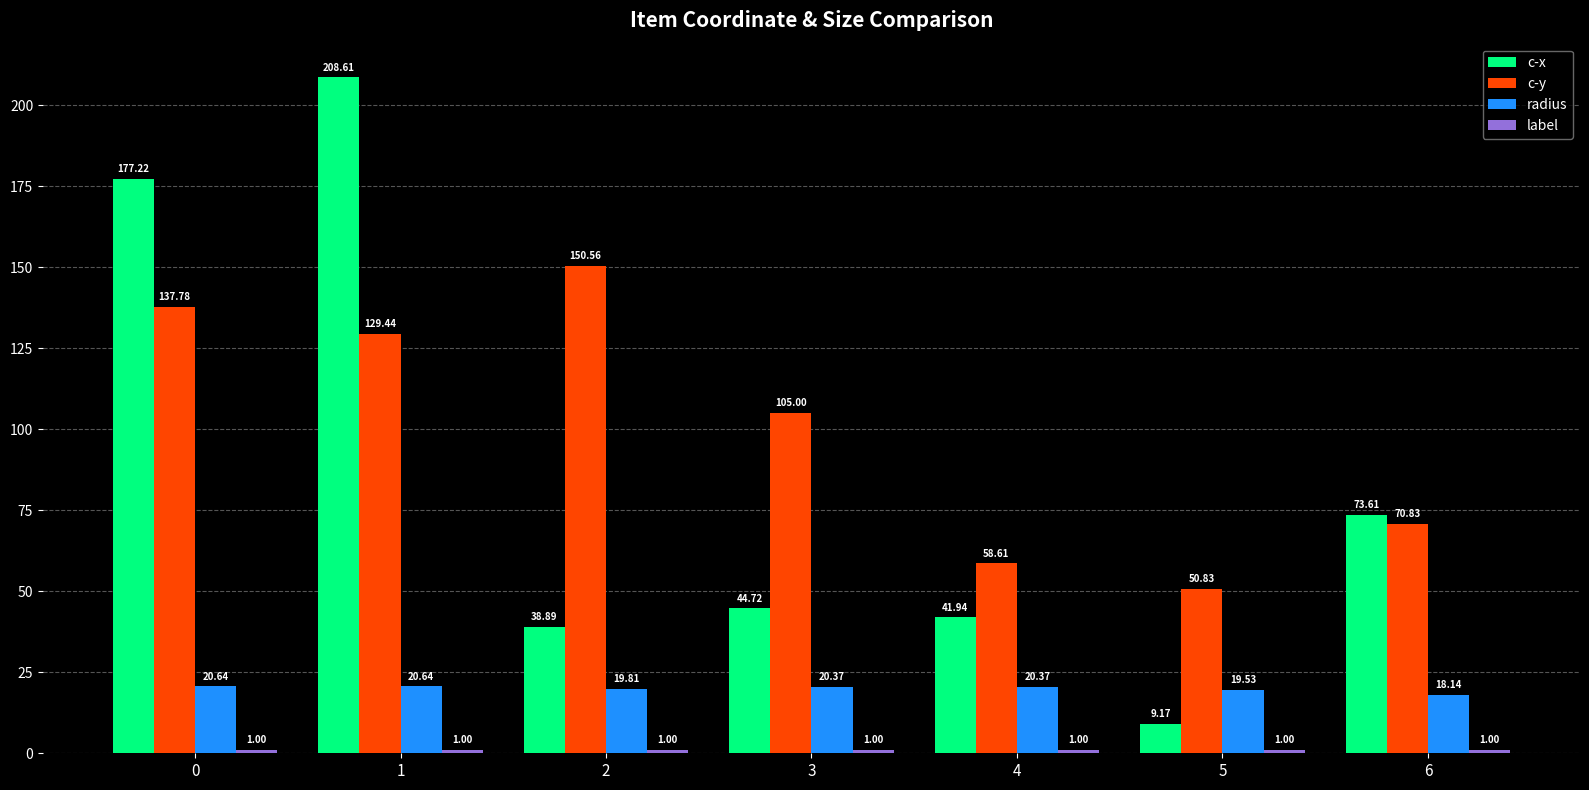

True or false: radius has a value of 31.6 at 2.

False